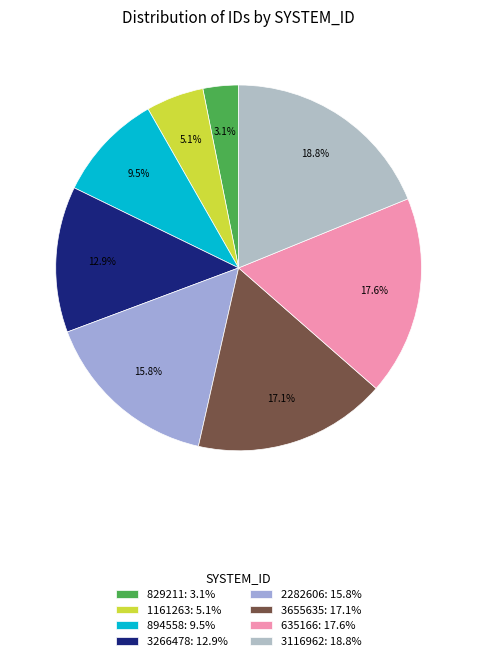

Which has a higher value, 3655635 or 894558?

3655635